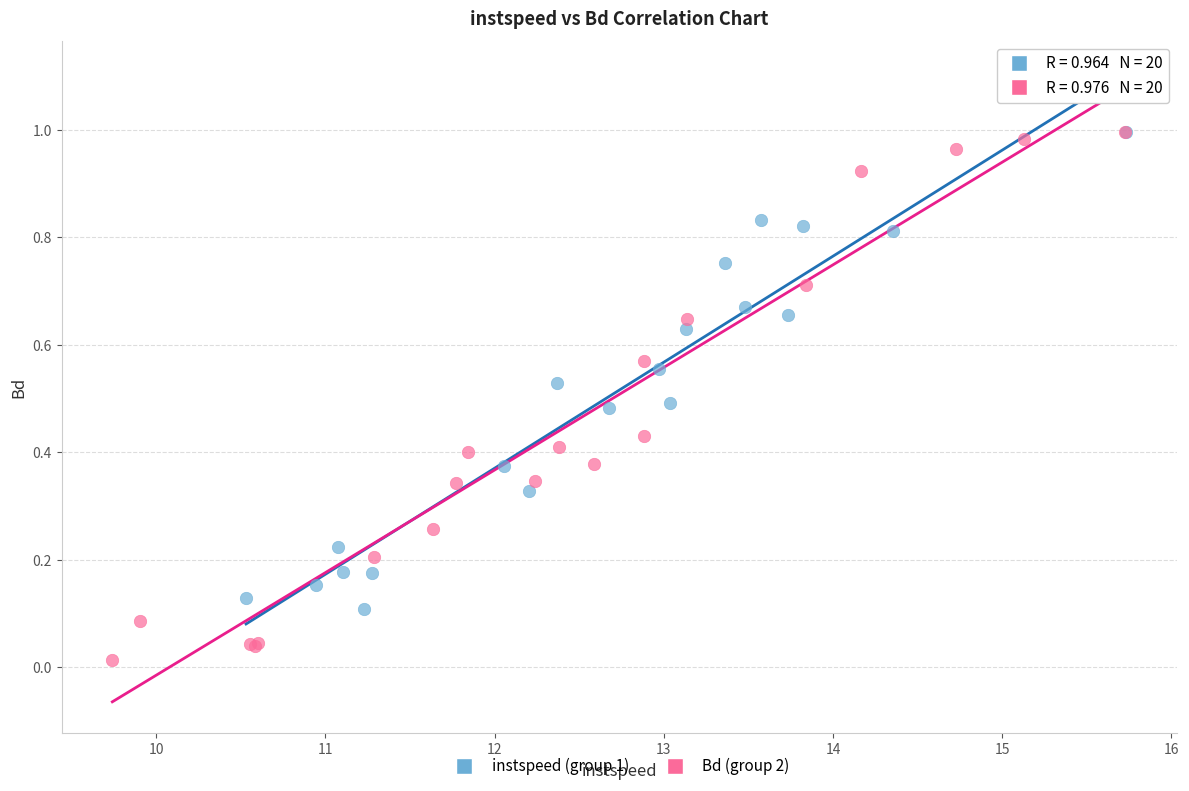

Which series has the widest spread of Y values?

Bd (group 2)